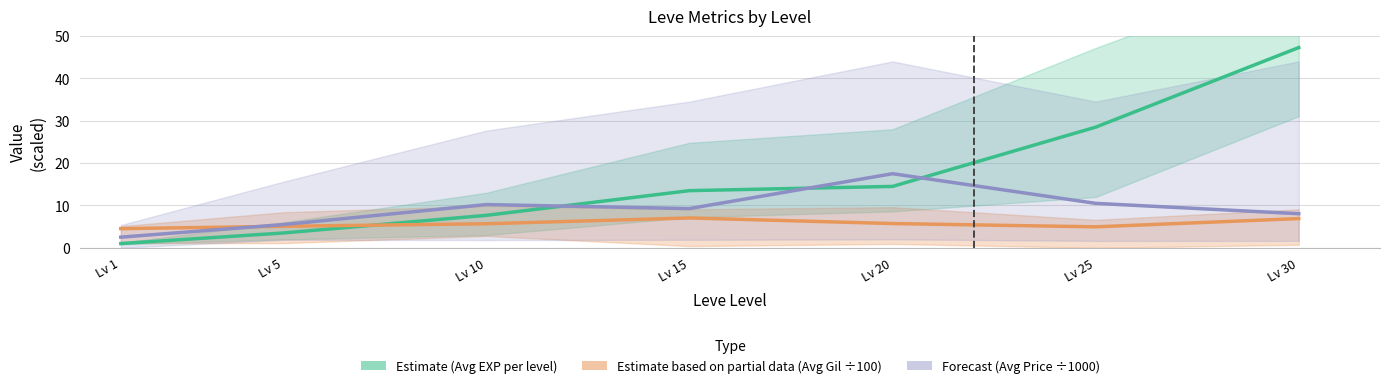

Does the chart have visible grid lines?

Yes